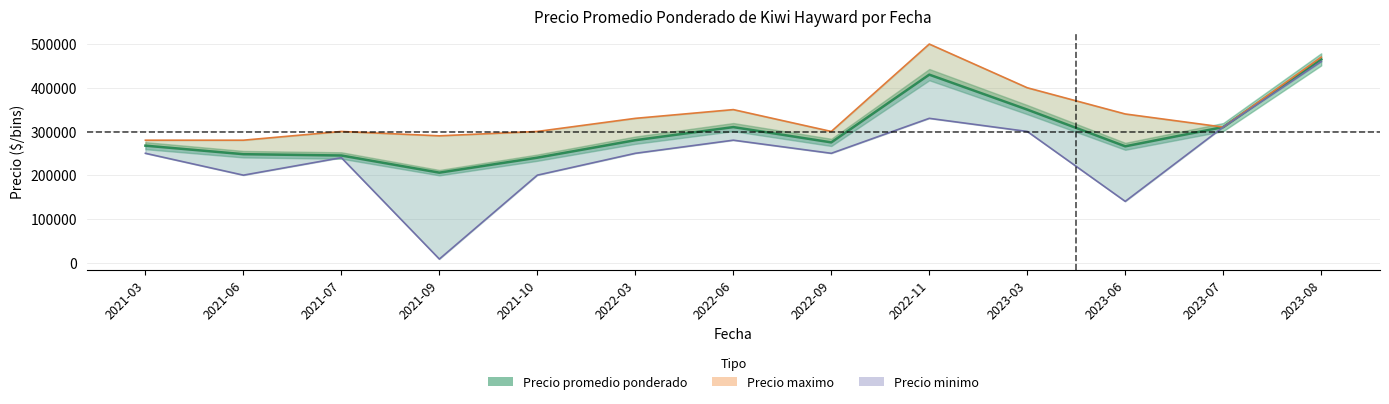

Where is the first local minimum for Precio minimo?

2021-06